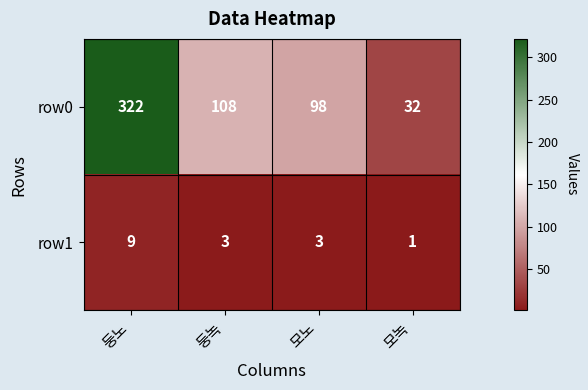

What is the sum of the row1 values at 둥녹 and 모노?

6